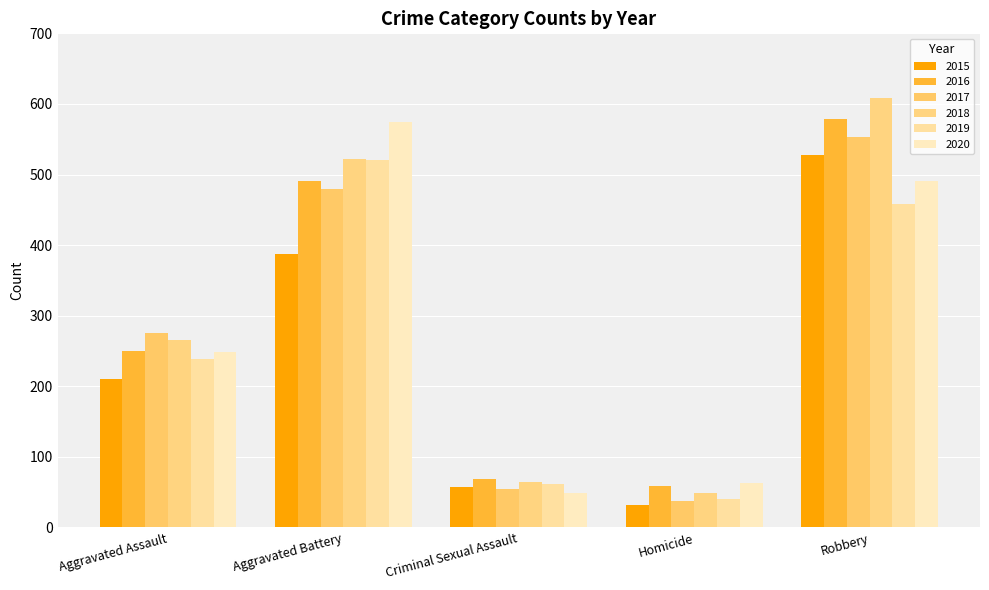

The 2015 series shows 36 at Criminal Sexual Assault. True or false?

False